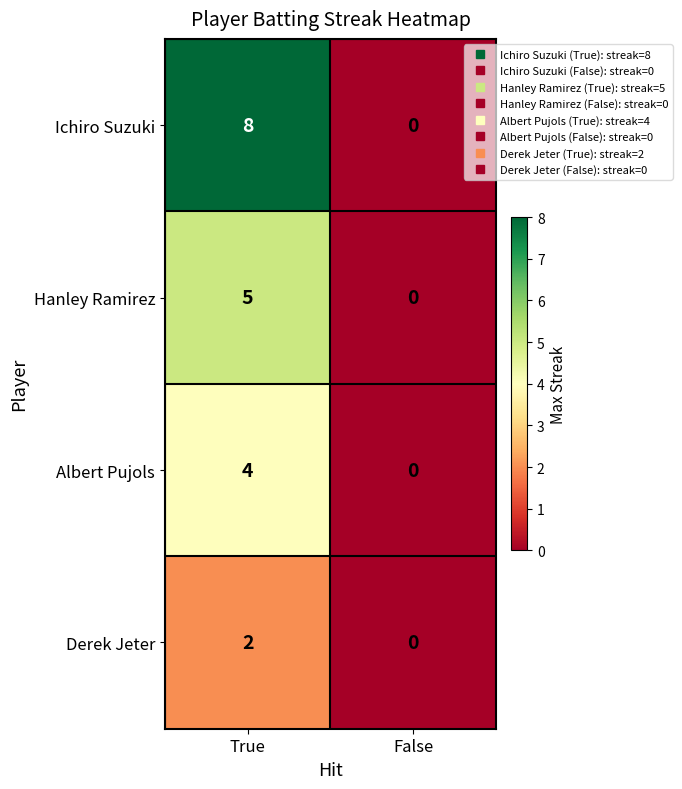

Read the Hanley Ramirez value at True.

5